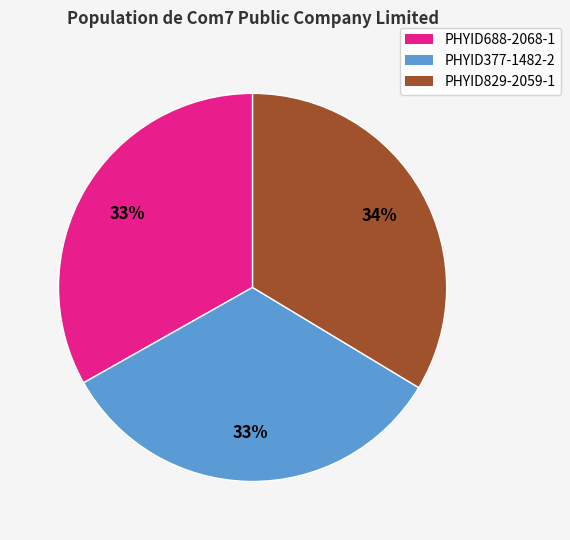

Is there a majority slice in this chart?

No